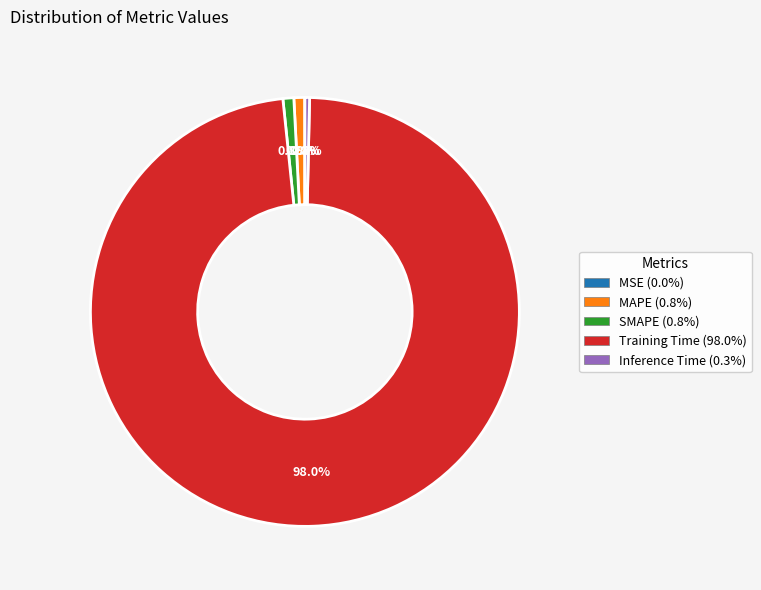

Which has a higher value, Training Time or MAPE?

Training Time